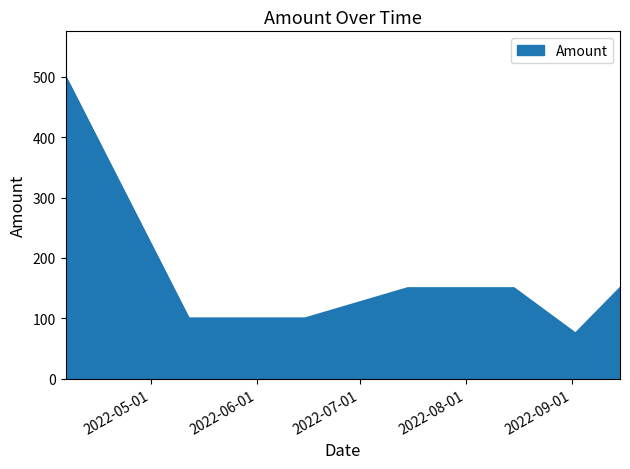

What is the average value?

175